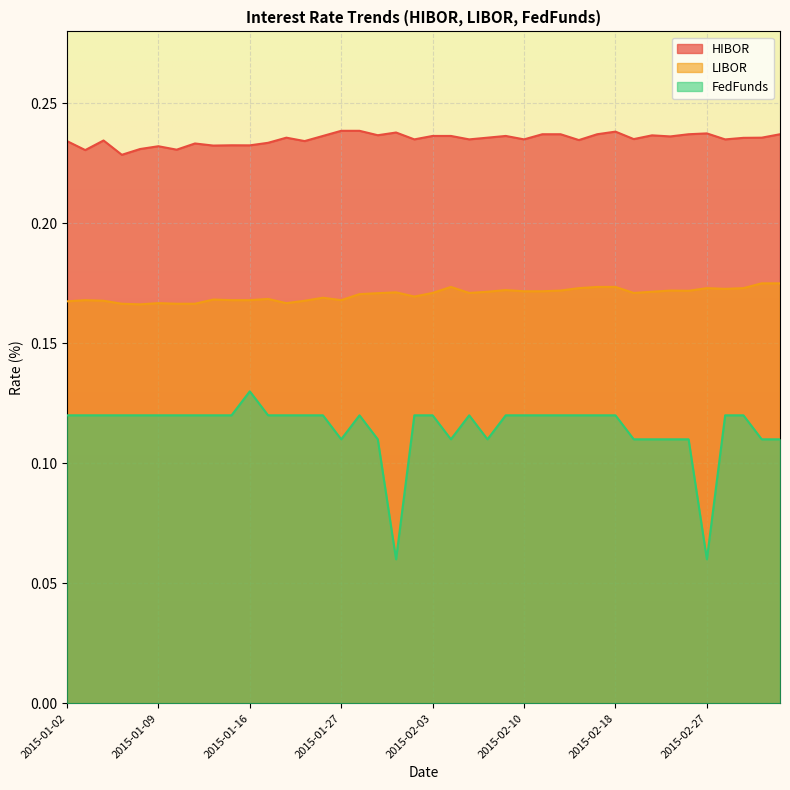

Which series has the widest spread of values?

FedFunds